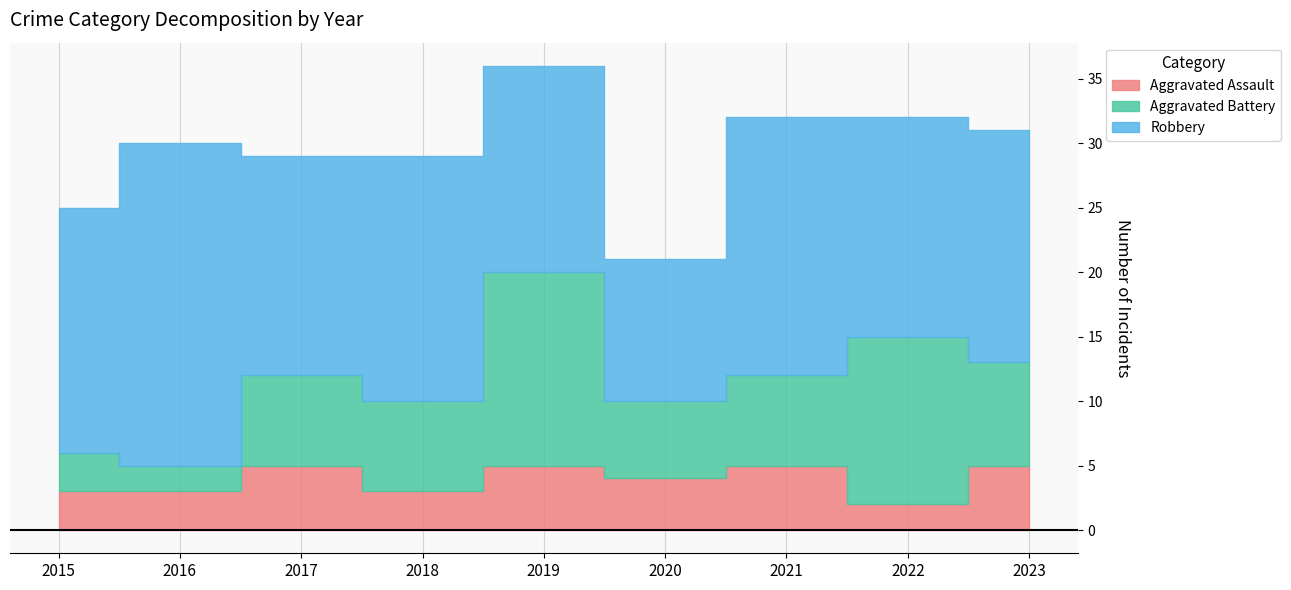

The value of Aggravated Battery at 2017 is 5. True or false?

False